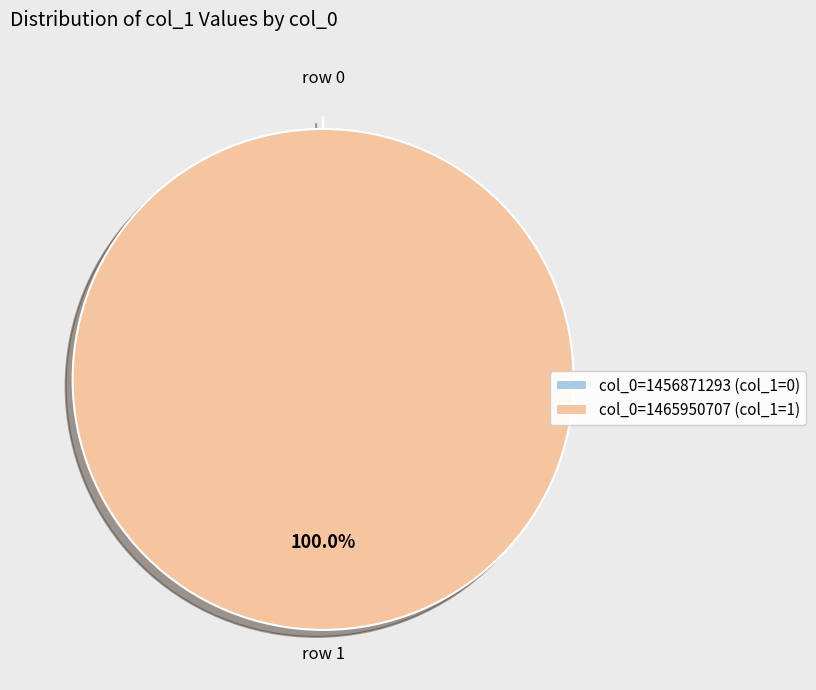

Which has a higher value, col_0: 1456871293 or col_0: 1465950707?

col_0: 1465950707